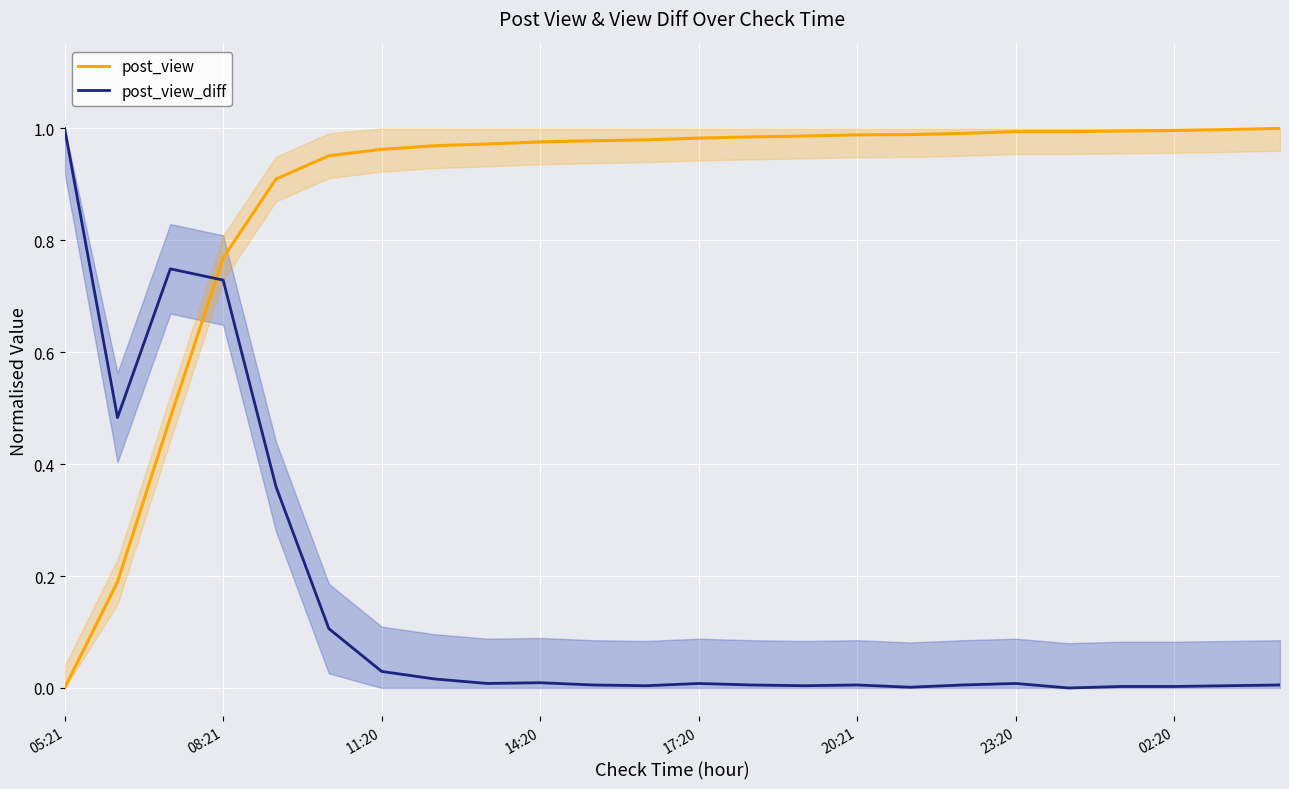

What are all the series names shown in the legend?

post_view, post_view_diff